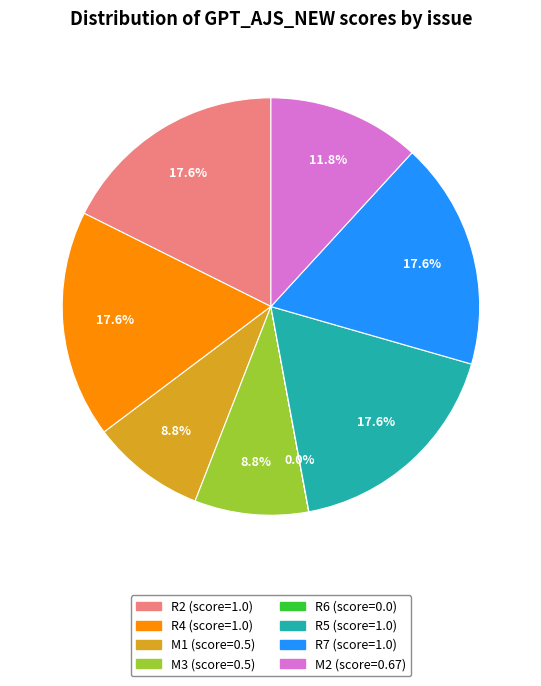

Is there a majority slice in this chart?

No